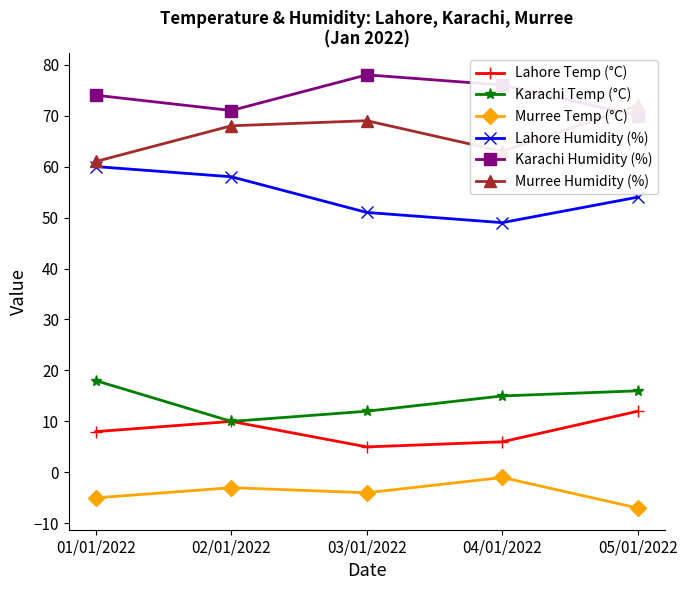

At which category does the chart reach its peak across all series?

03/01/2022